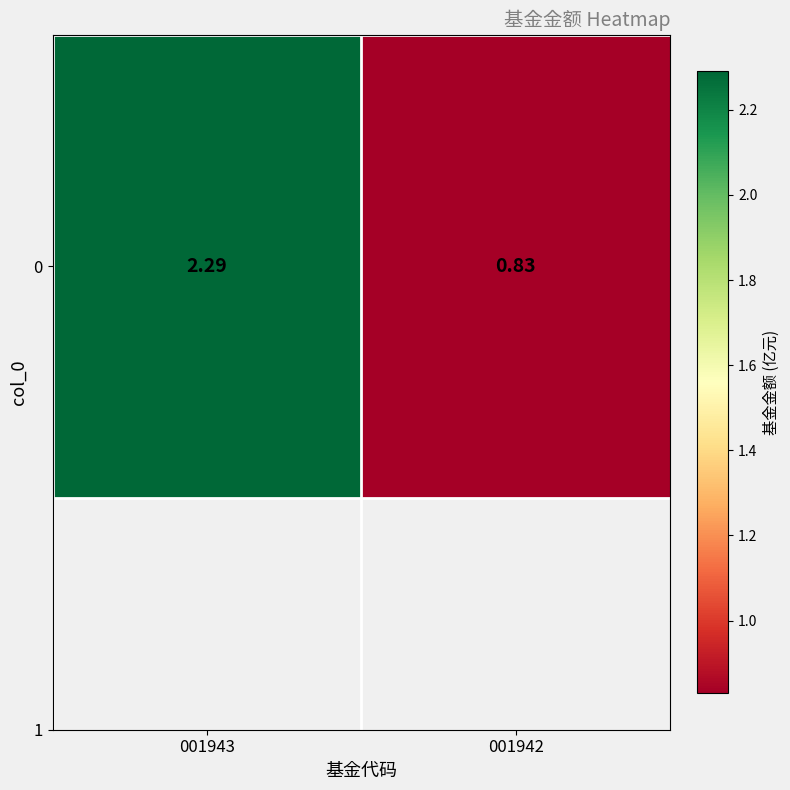

What is the smallest value displayed?

0.8